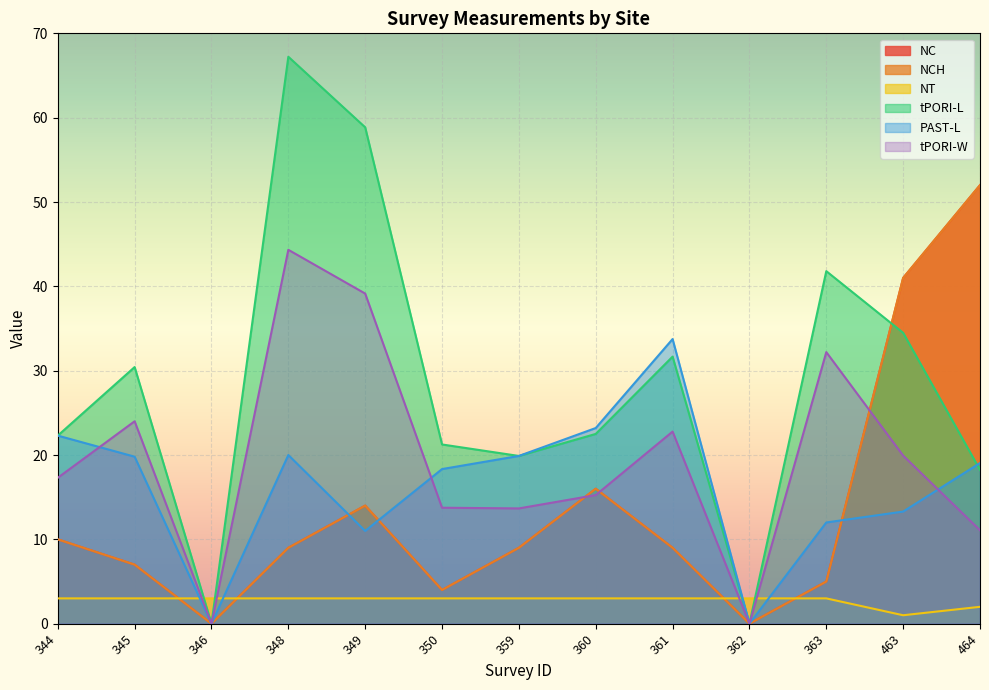

Which series changed the most between 363 and 463?

NC